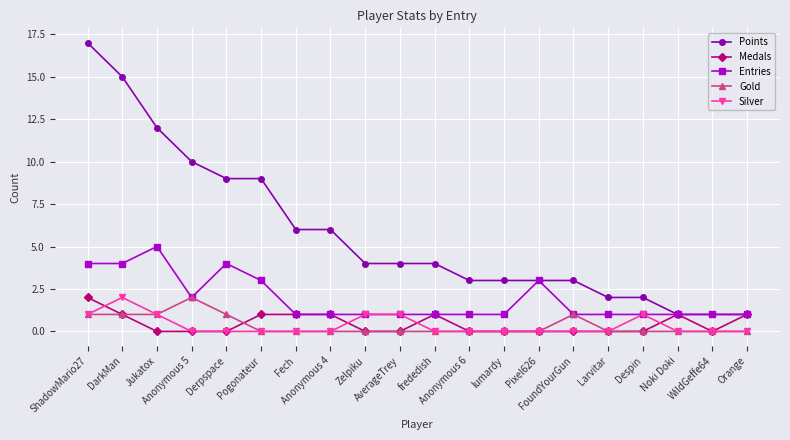

Which series has the largest range (max minus min)?

Points